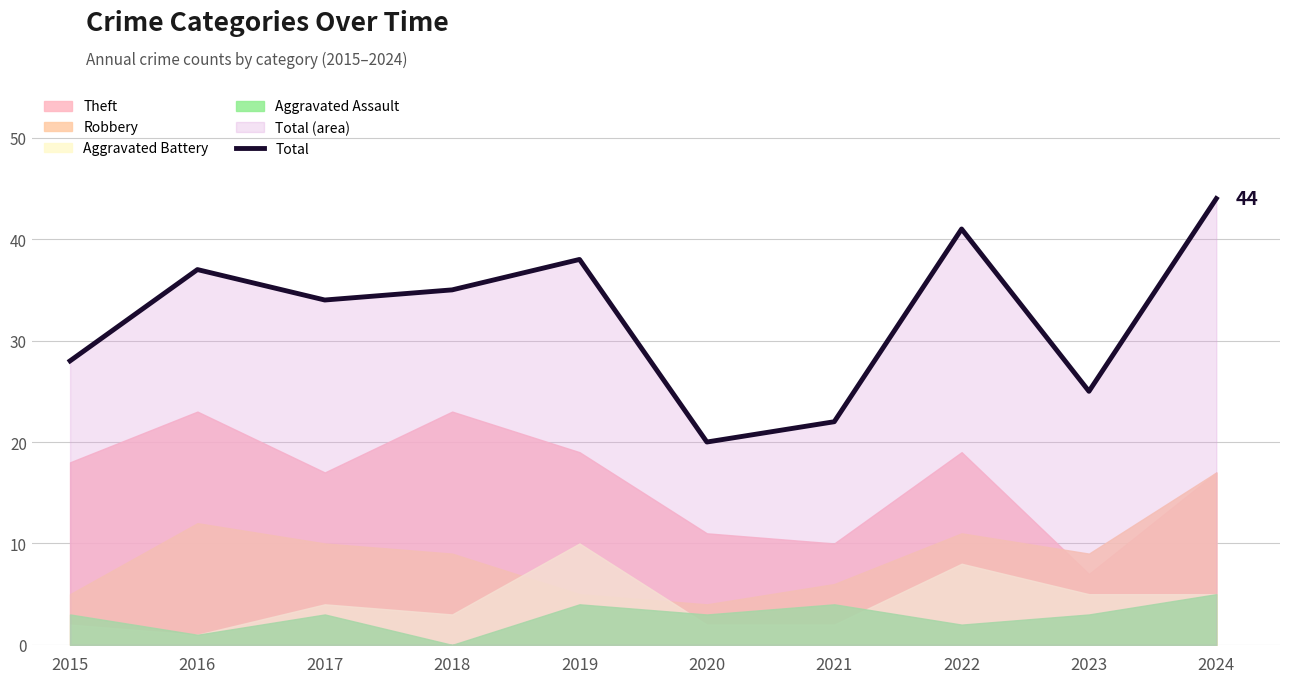

At which label does the data first exceed 35?

2016